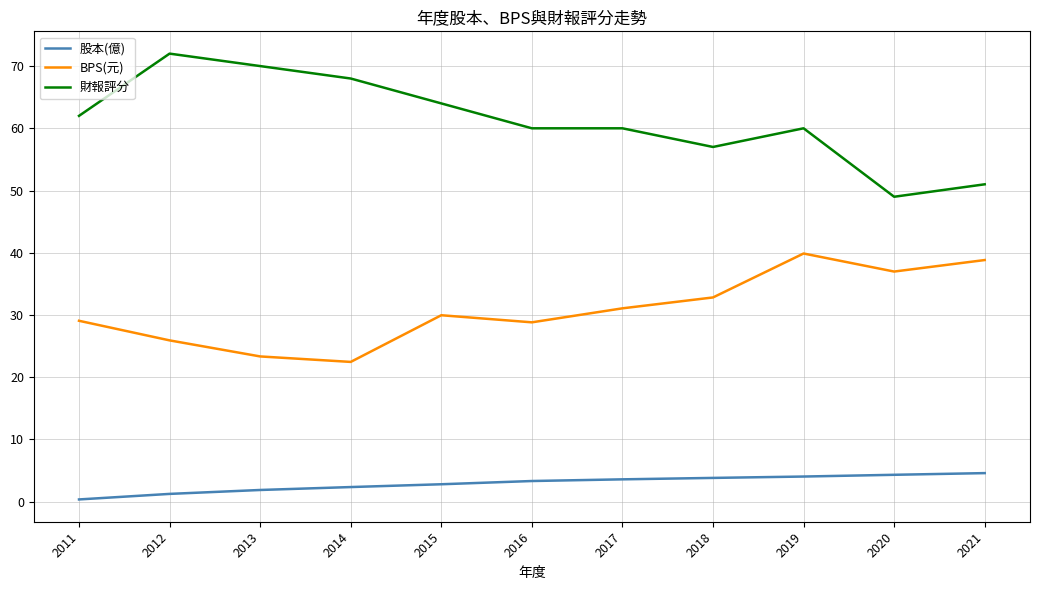

List the series in order of their peak value, highest first.

財報評分, BPS(元), 股本(億)